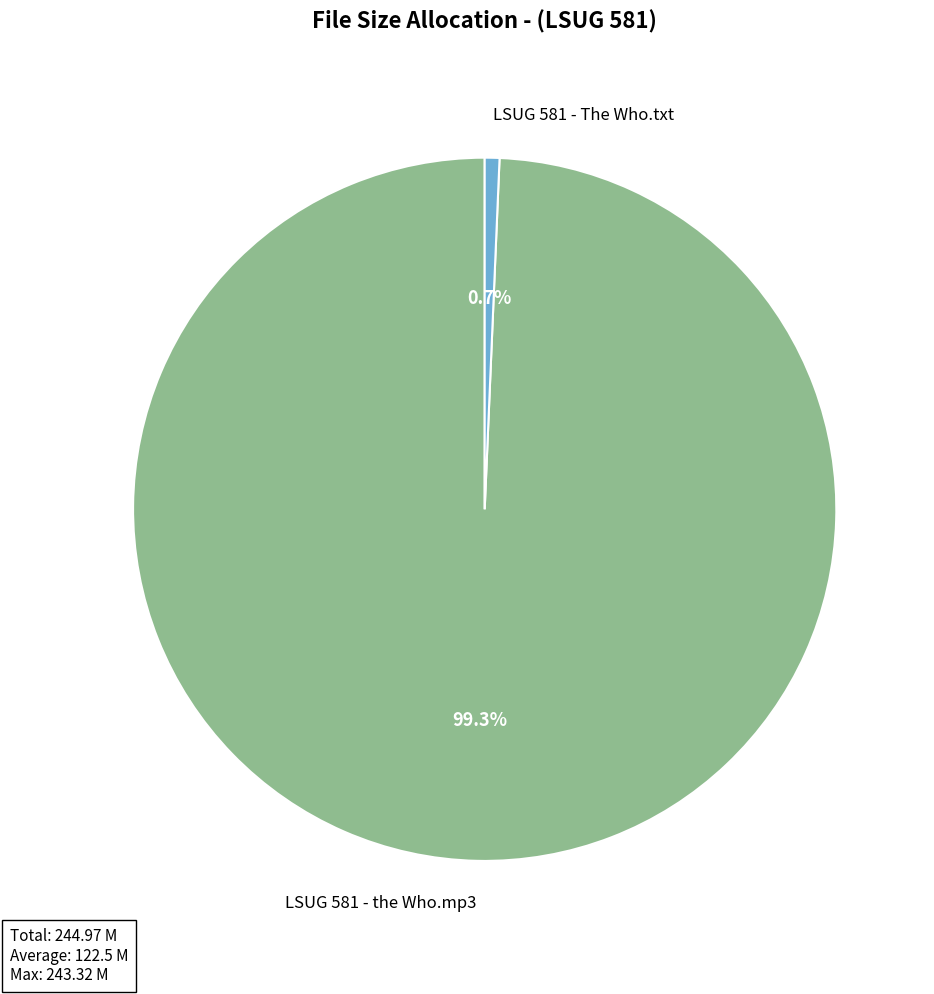

How many slices are in this pie chart?

2